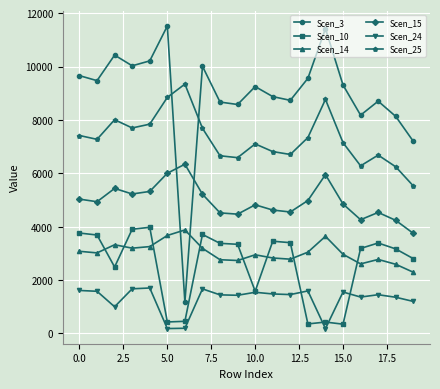

Which series has the largest range (max minus min)?

Scen_3